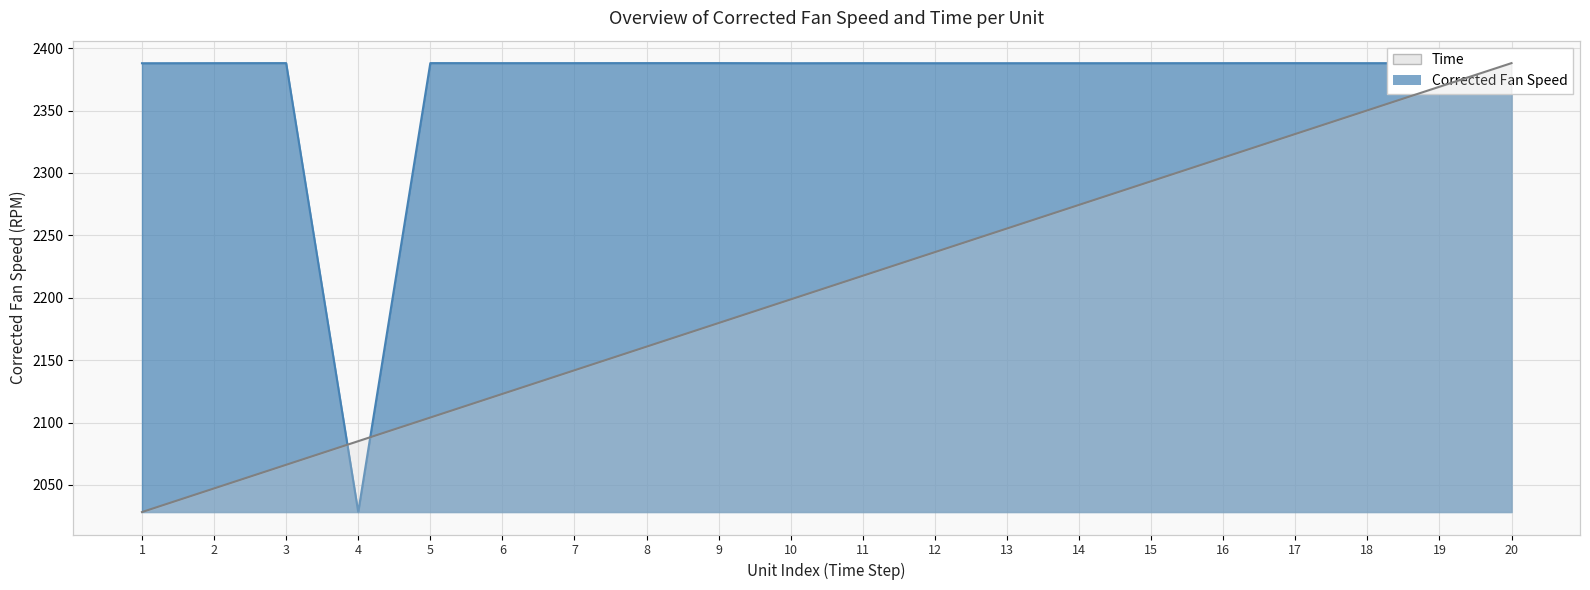

The value of Corrected Fan Speed at 12 is 3558.6. True or false?

False